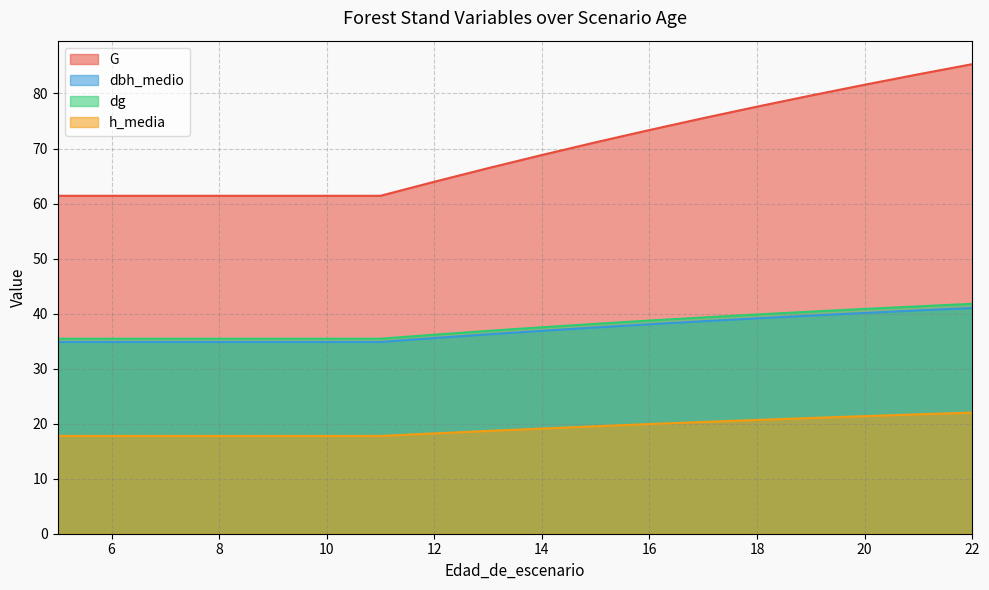

Does the chart have visible grid lines?

Yes